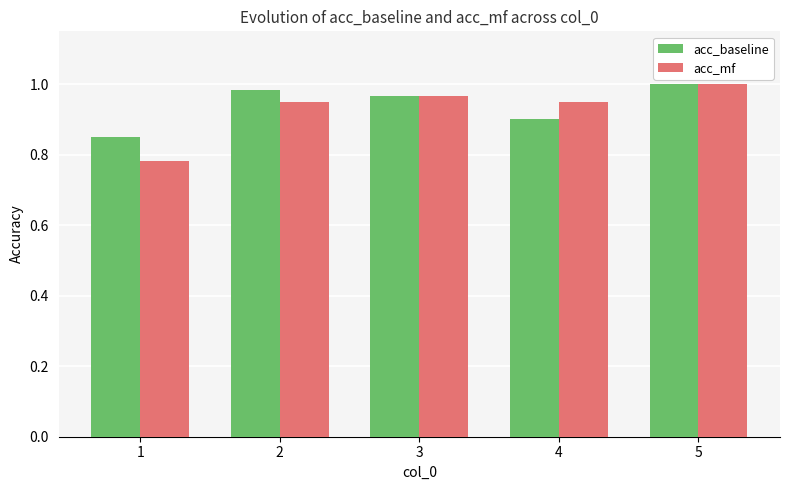

Which category has the lowest value in the acc_baseline series?

1